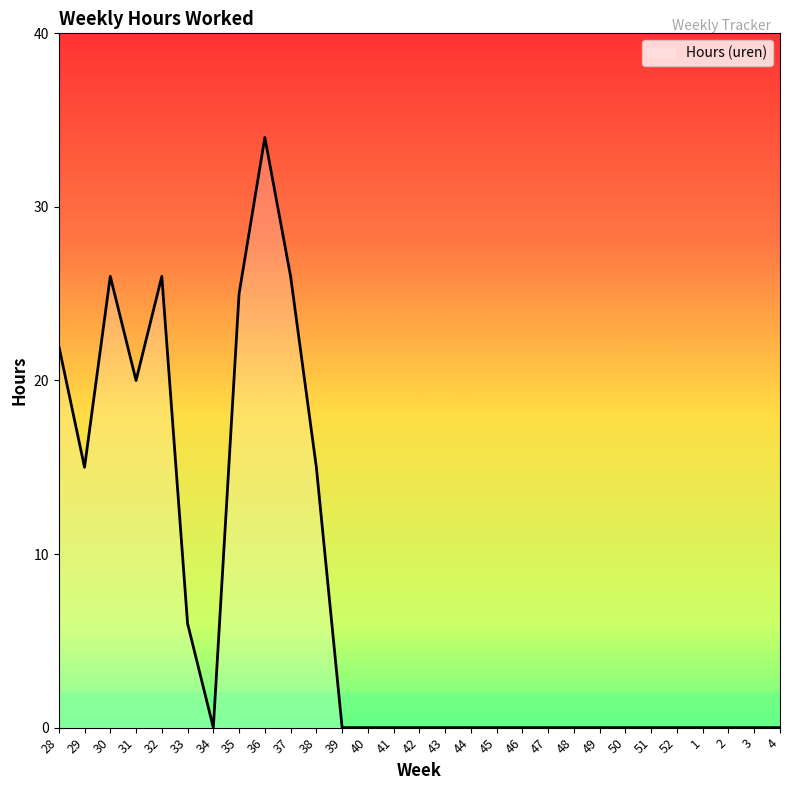

The chart shows a value of 20 at 31. True or false?

True